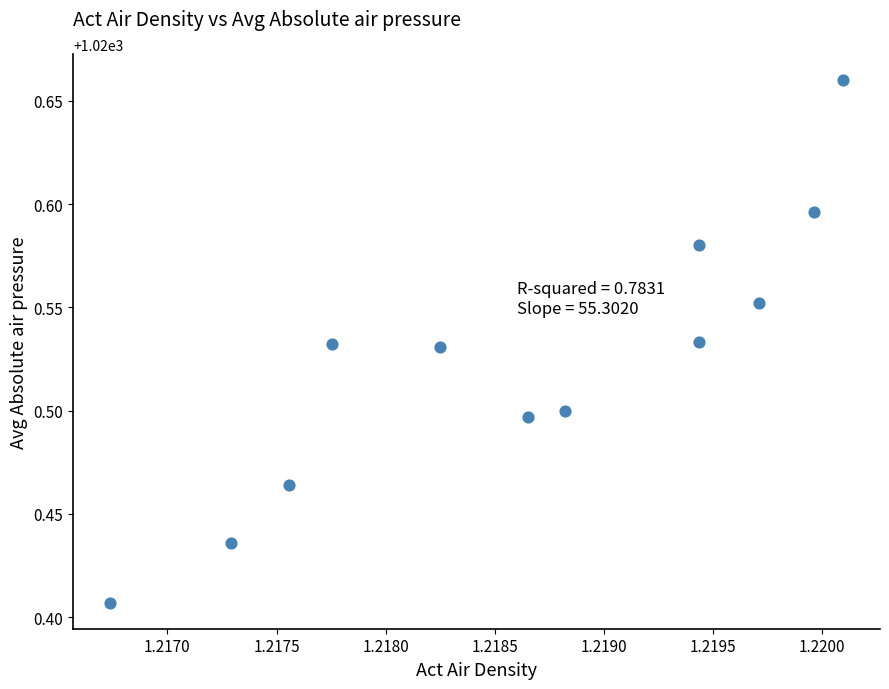

What is the average X value?

1.2